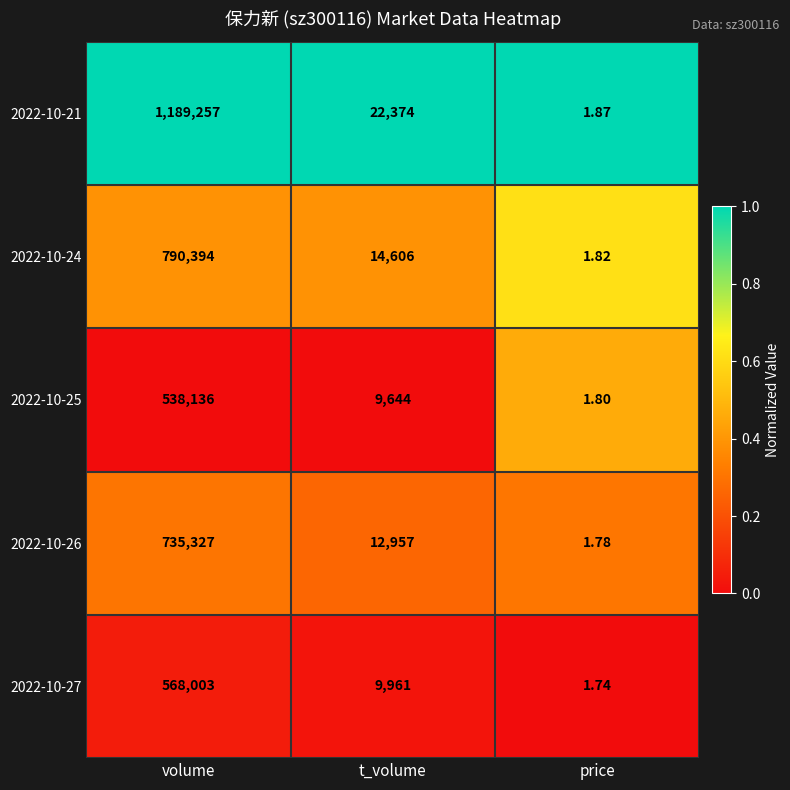

Where is 2022-10-26 nearest to the value 367664?

t_volume